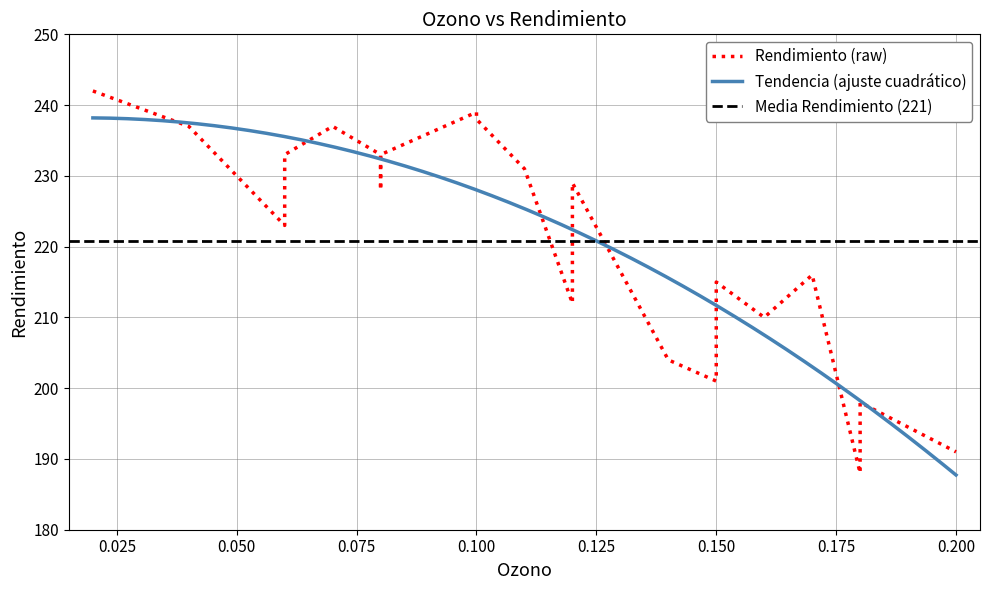

Reading left to right, list all the values displayed in this chart.

0.02=242	0.04=237	0.06=223	0.06=233	0.07=237	0.08=233	0.08=228	0.08=233	0.1=239	0.1=238	0.11=231	0.12=212	0.12=229	0.14=204	0.15=201	0.15=215	0.16=210	0.17=216	0.18=188	0.18=198	0.2=191